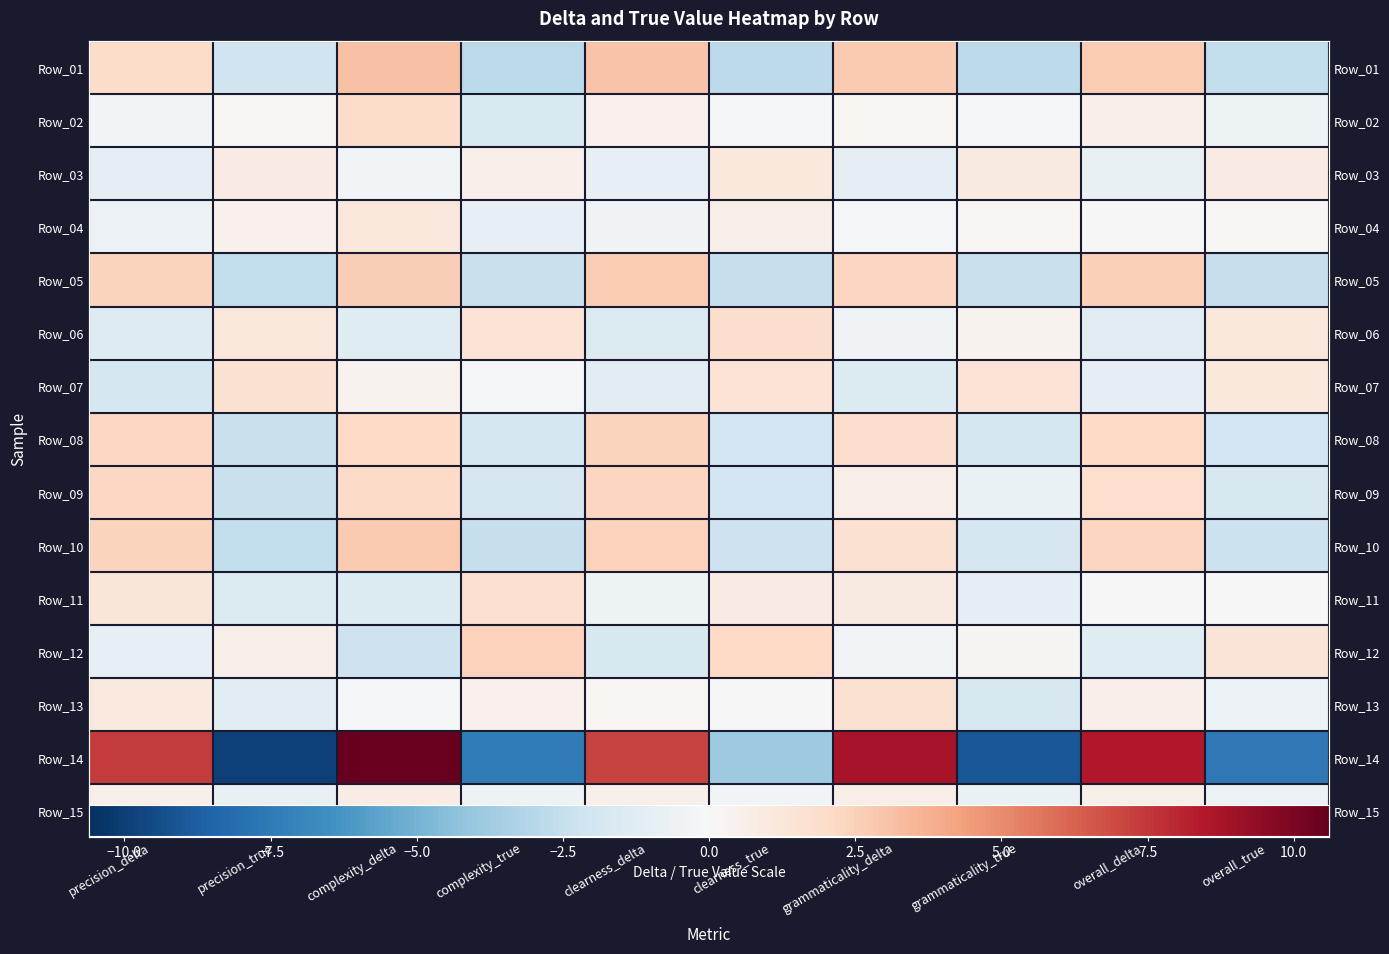

At which label is Row_14 closest to 0?

clearness_true